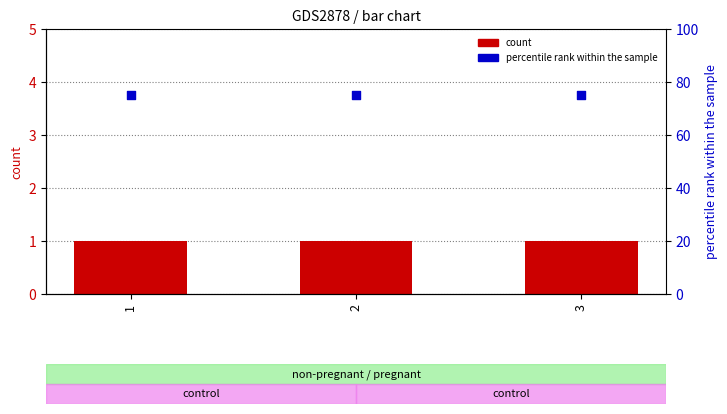

What is the total value across all series at 3?

76